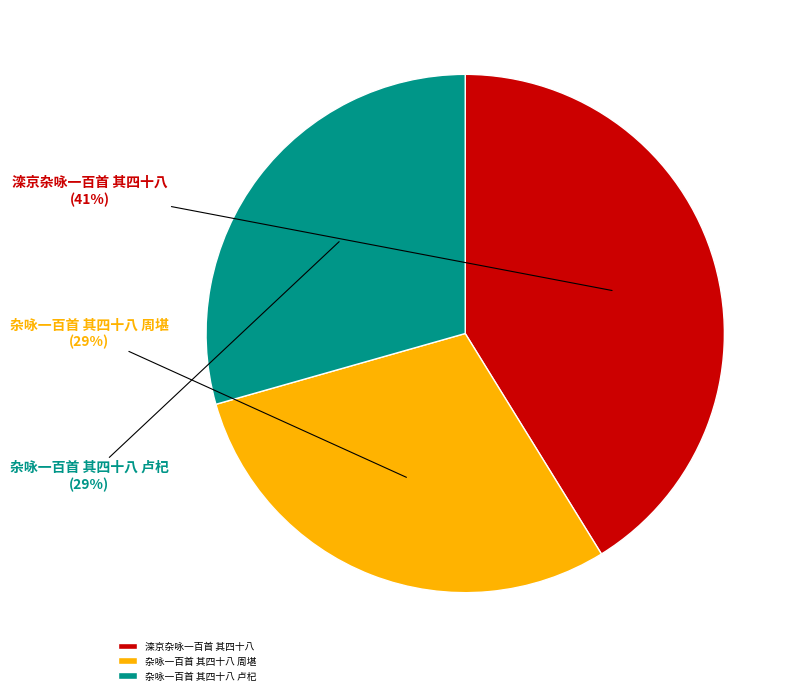

True or false: 滦京杂咏一百首 其四十八 accounts for 41% of the total.

True